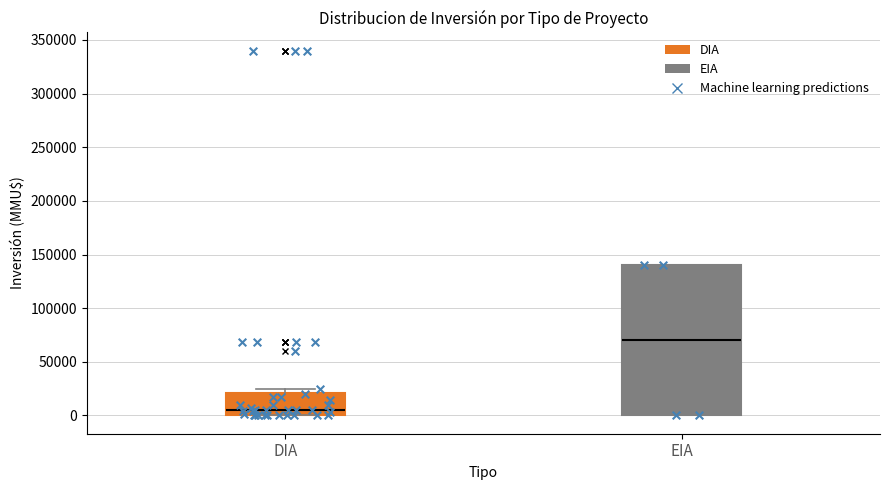

Where does the median line of the box for DIA sit on the y-axis? The values are not printed on the chart, so give them approximately, as read against the axis.

5000